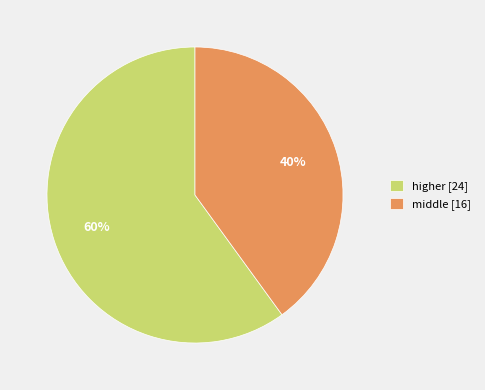

Is there any slice that represents more than half of the pie?

Yes